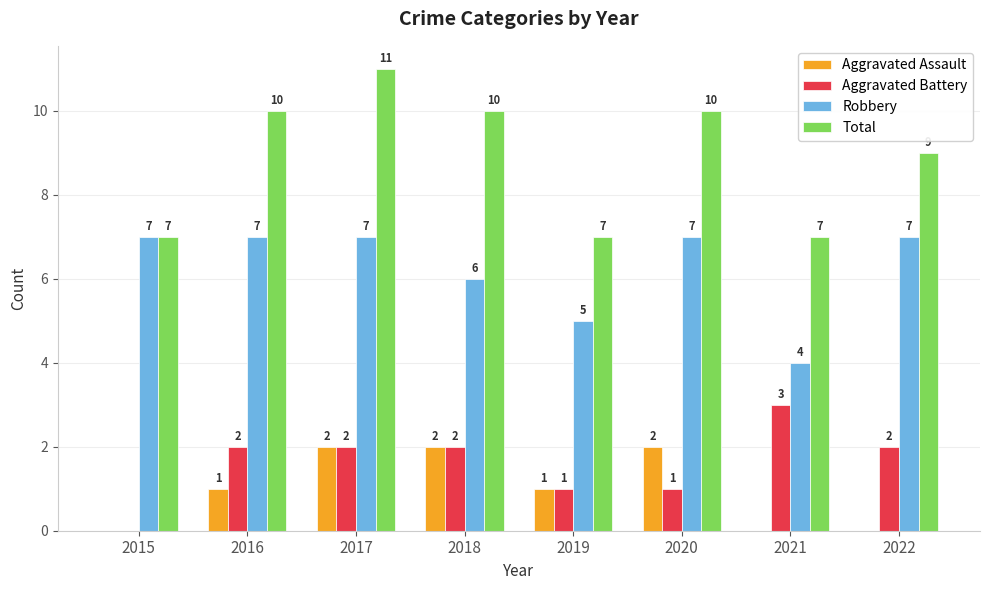

The Aggravated Assault series shows 0 at 2022. True or false?

True